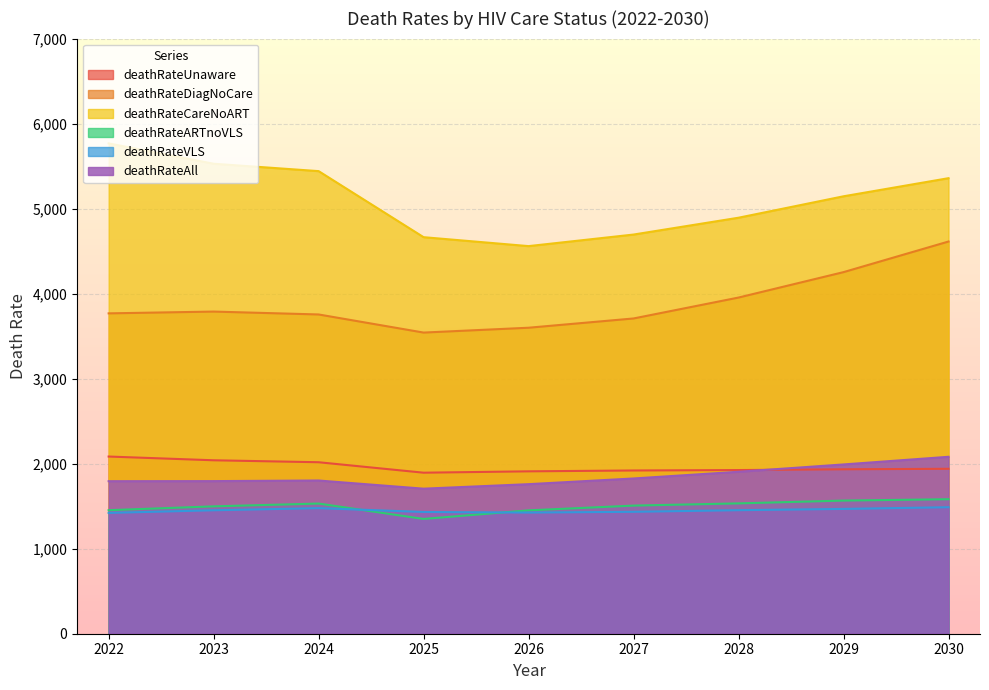

True or false: deathRateDiagNoCare and deathRateCareNoART cross at least once.

False